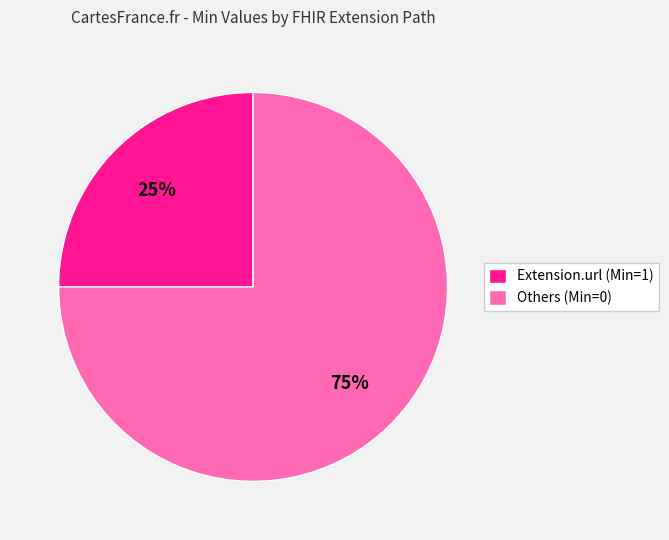

True or false: Others (Min=0) accounts for 63% of the total.

False